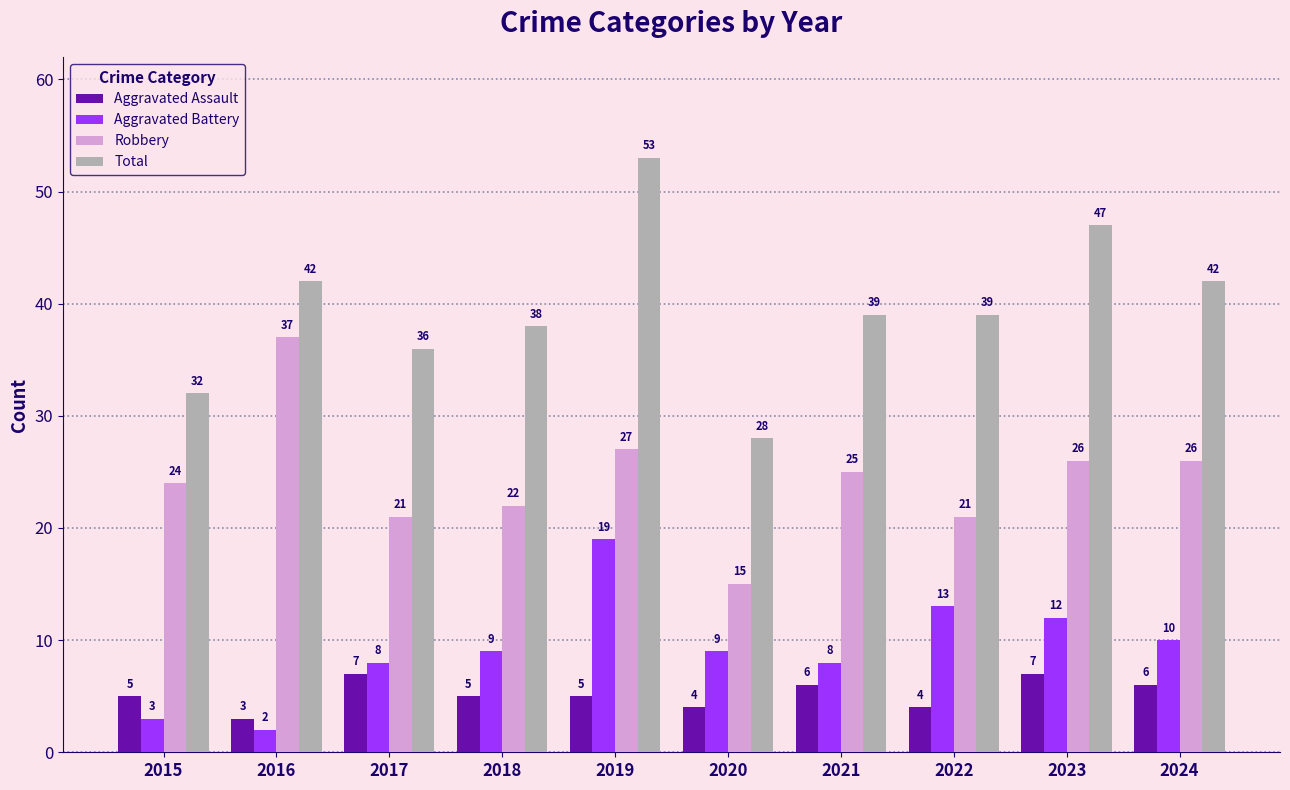

What is the sum of all Robbery values?

244